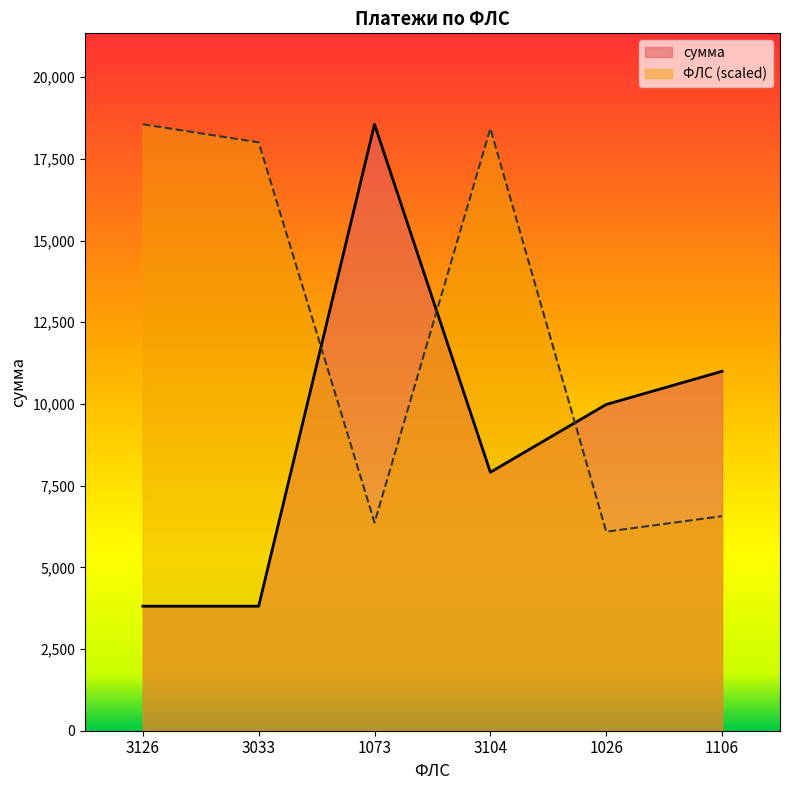

After their last crossing, which series has the higher values: сумма or ФЛС?

сумма